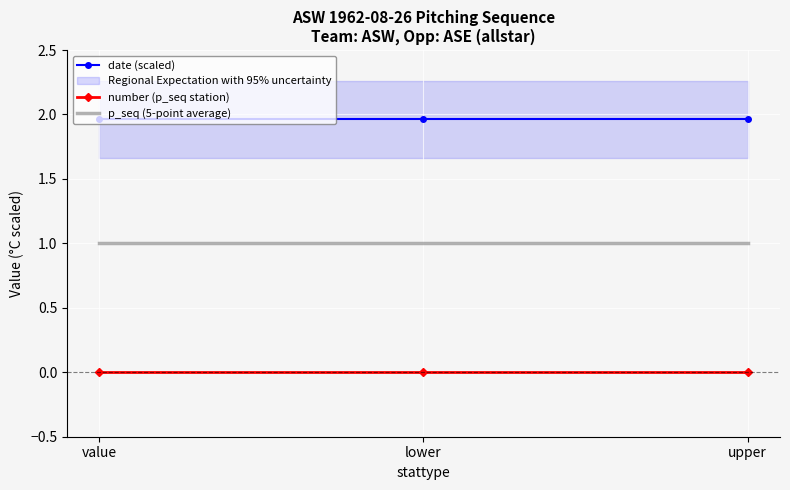

How many lines are shown in the chart?

3